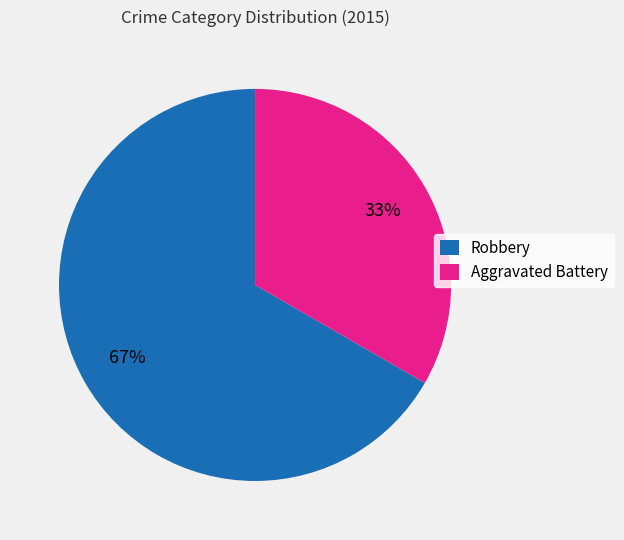

What is the ratio of the value at Aggravated Battery to the value at Robbery?

0.5